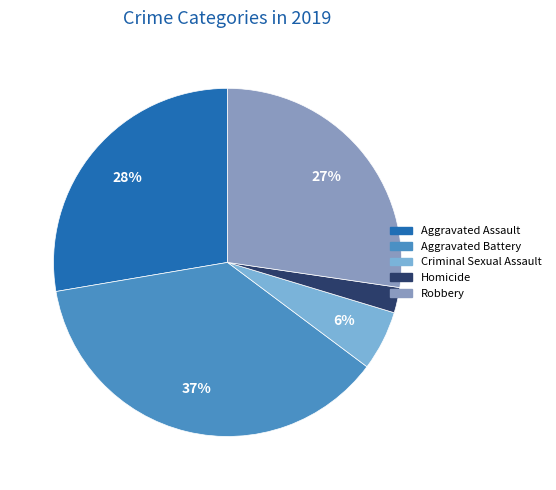

What percentage do Criminal Sexual Assault and Aggravated Assault together represent?

33.2%